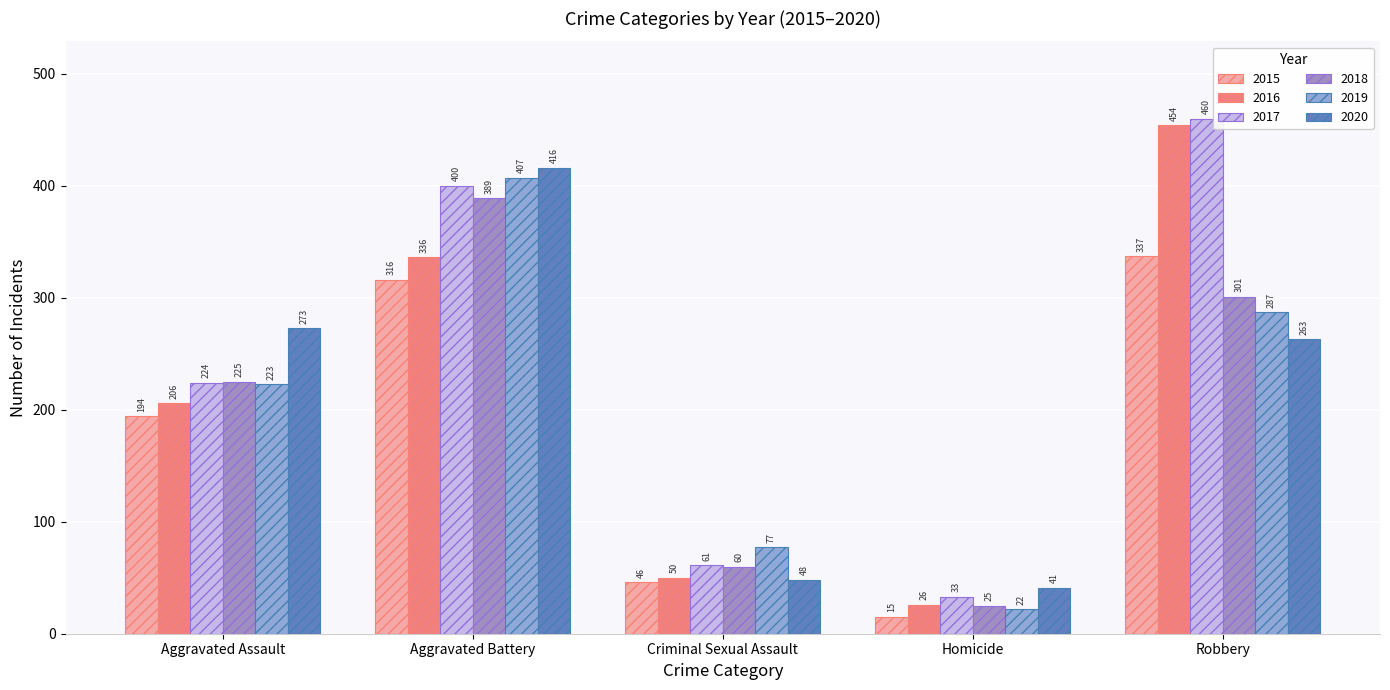

At which label does 2018 first exceed 225?

Aggravated Battery